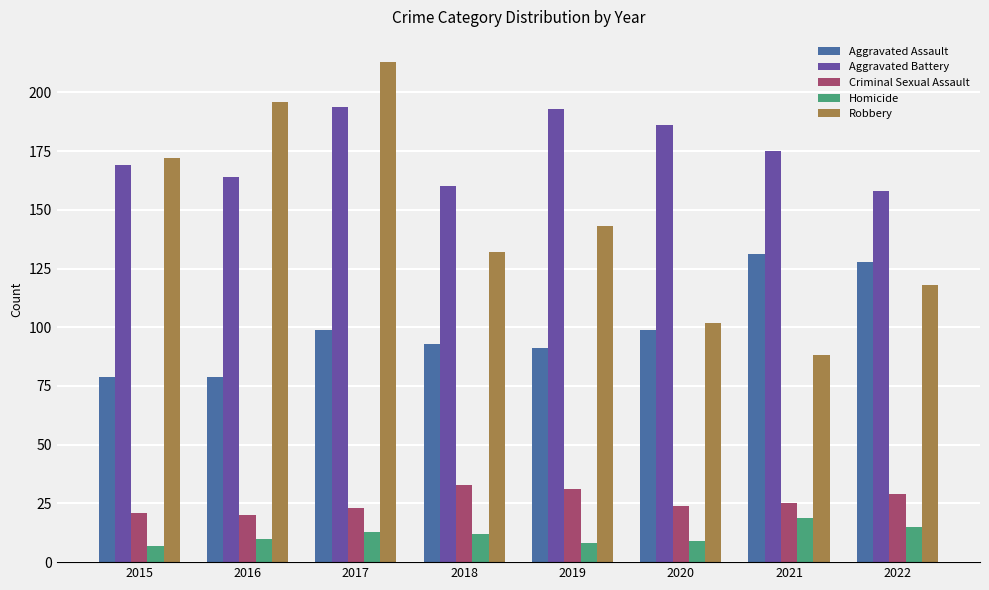

Rank the series by their maximum value, from highest to lowest.

Robbery, Aggravated Battery, Aggravated Assault, Criminal Sexual Assault, Homicide